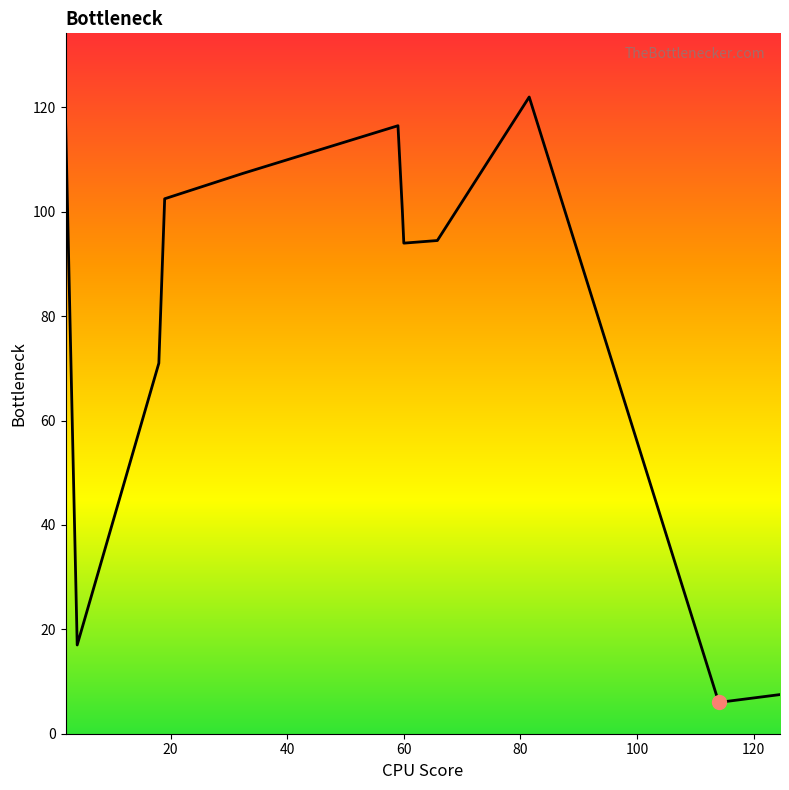

What is the maximum value shown in the chart?

122.0